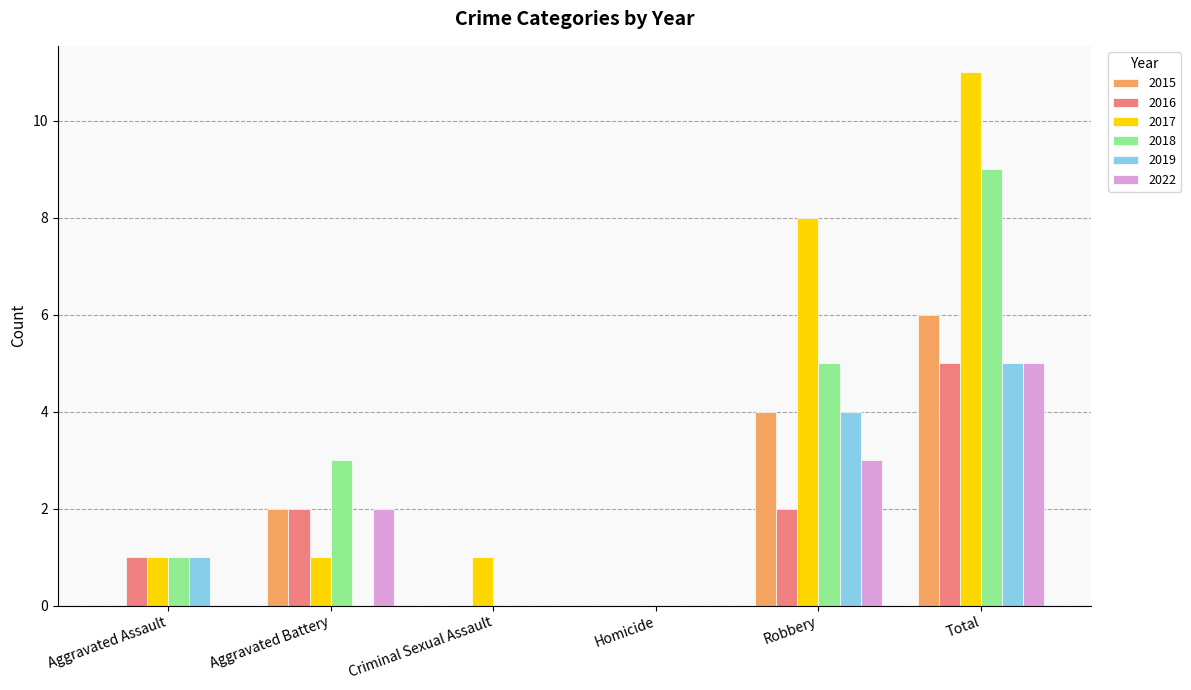

What is the total value across all series at Aggravated Assault?

4